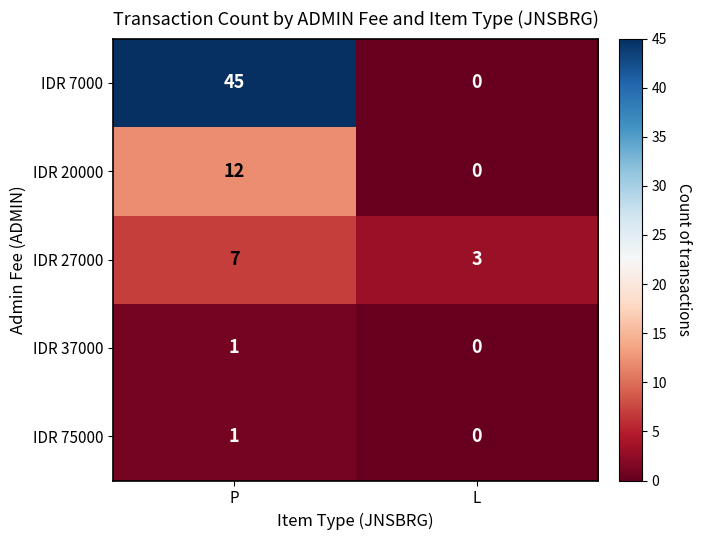

At which category does the chart reach its minimum across all series?

L